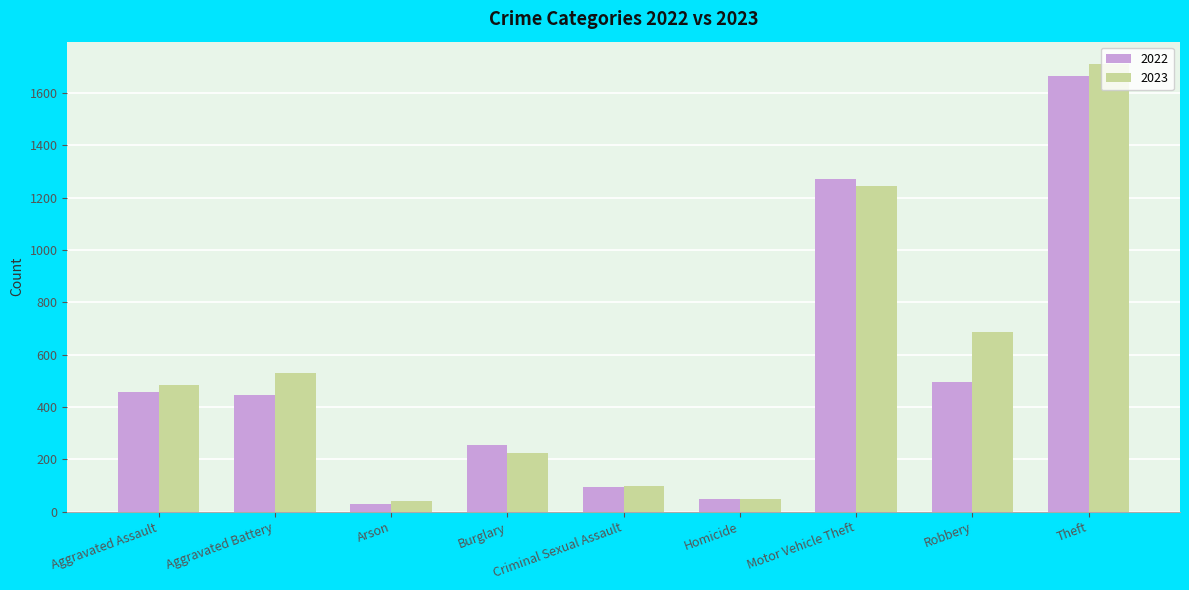

Which category has the lowest value in the 2022 series?

Arson